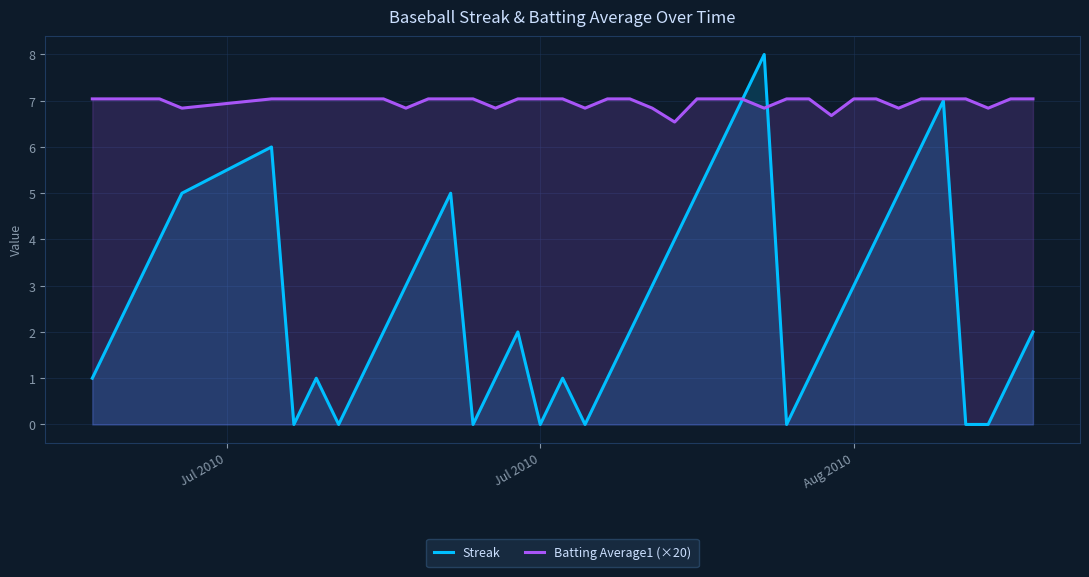

Is it true that Streak equals 2.9 at Jul 2010?

False